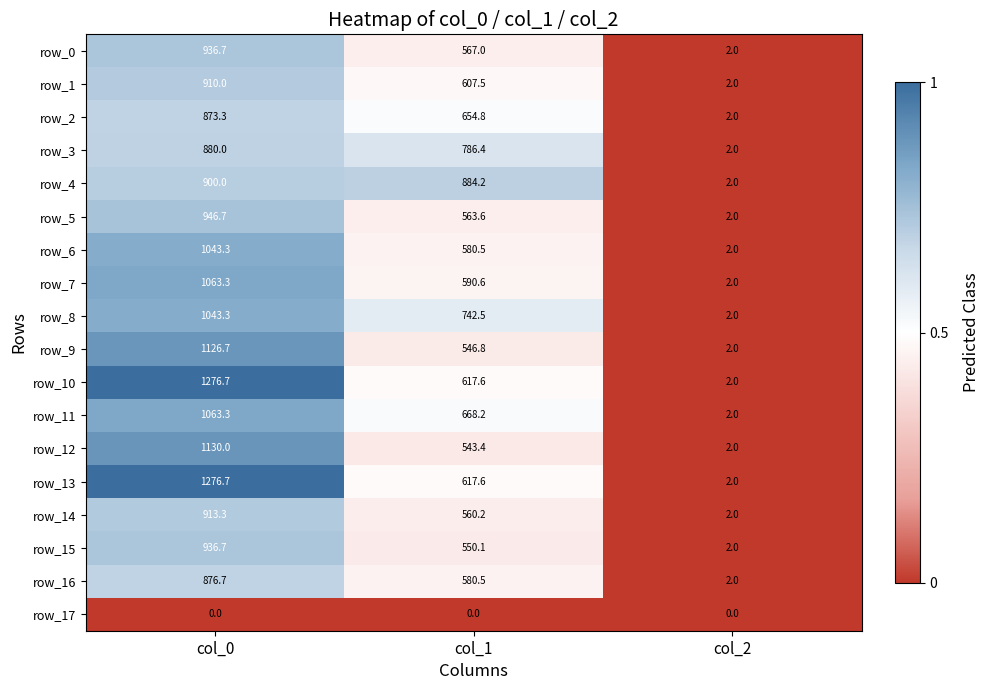

Count the number of data series in this chart.

18